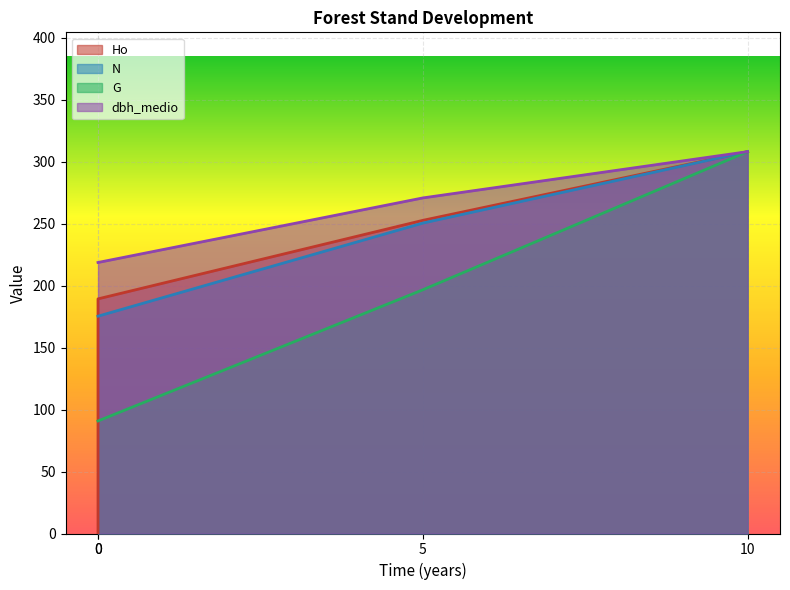

At which category is the sum across all series the highest?

10